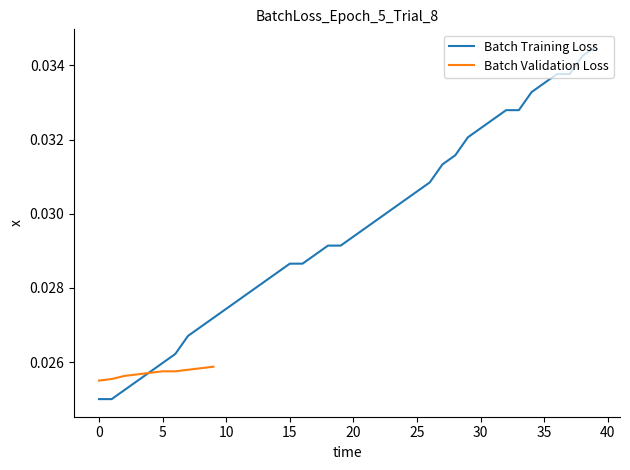

List the labels in order of value, largest first.

39, 38, 36, 37, 35, 34, 32, 33, 31, 30, 29, 28, 27, 26, 25, 24, 23, 22, 21, 20, 18, 19, 17, 15, 16, 14, 13, 12, 11, 10, 9, 8, 7, 6, 5, 4, 3, 2, 0, 1